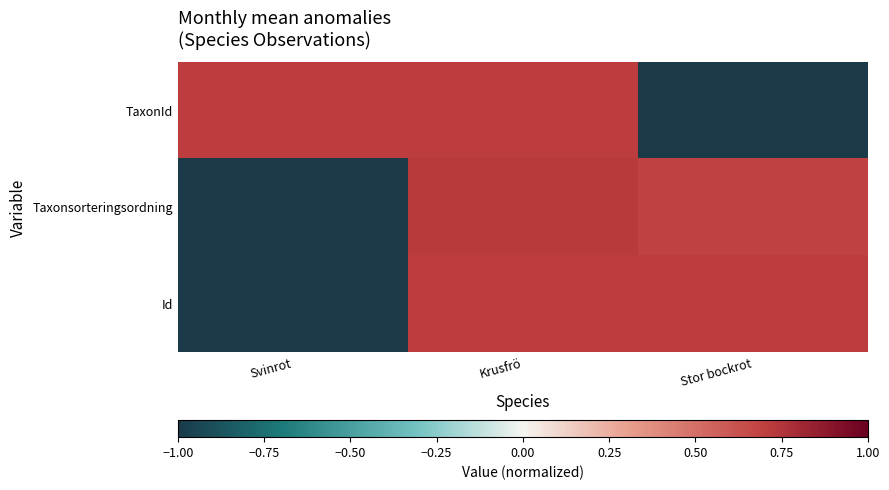

At which category is the sum across all series the highest?

Krusfrö